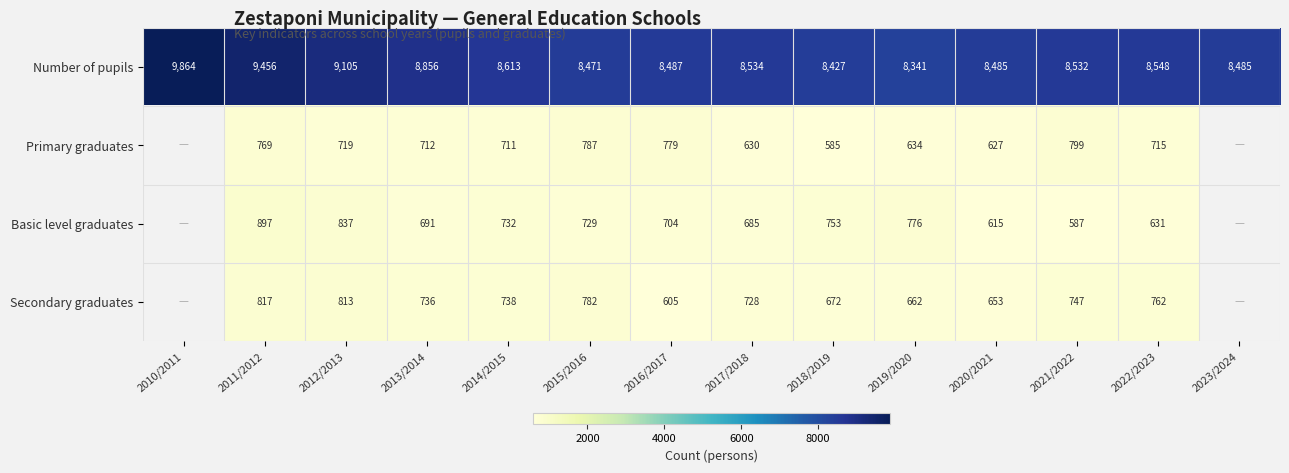

Which label corresponds to the smallest value in the chart?

2018/2019